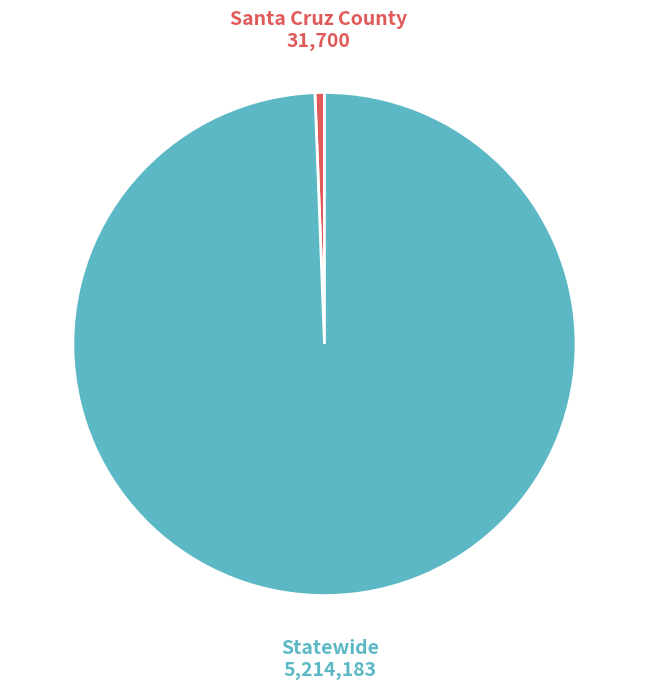

What is the majority slice?

Statewide